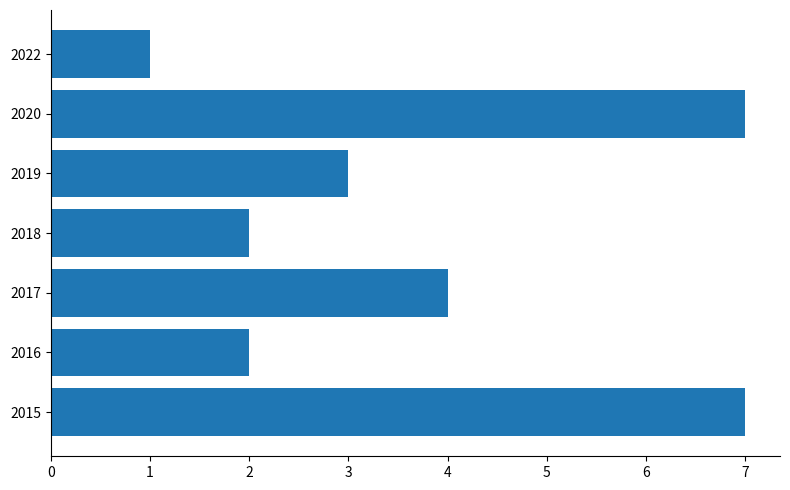

How many data points are less than 3?

3